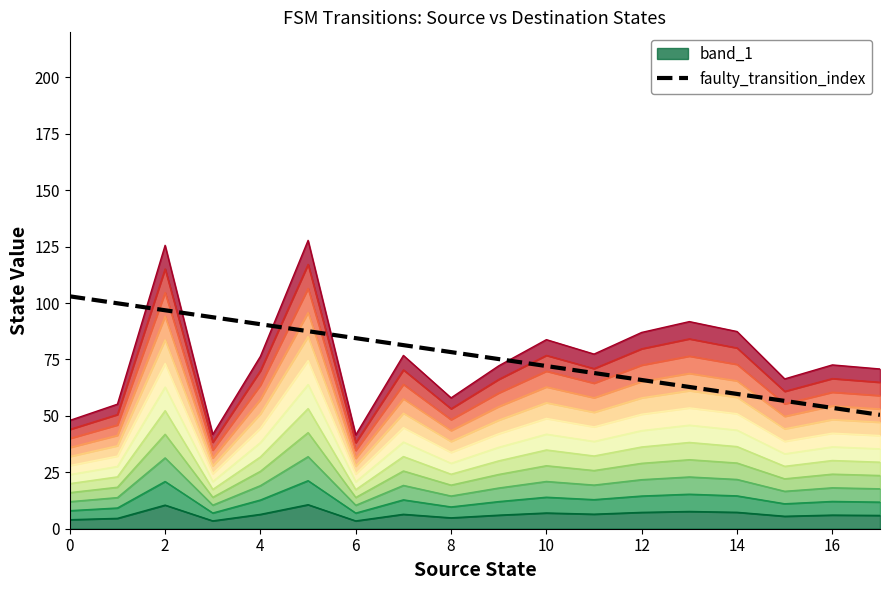

True or false: faulty_transition_index has a value of 38.1 at 12.

False